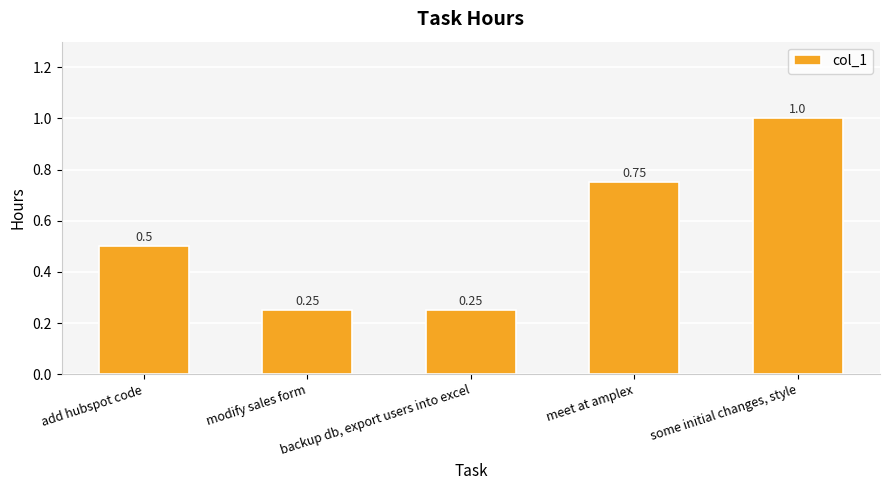

What is the difference between the values at meet at amplex and modify sales form?

0.5